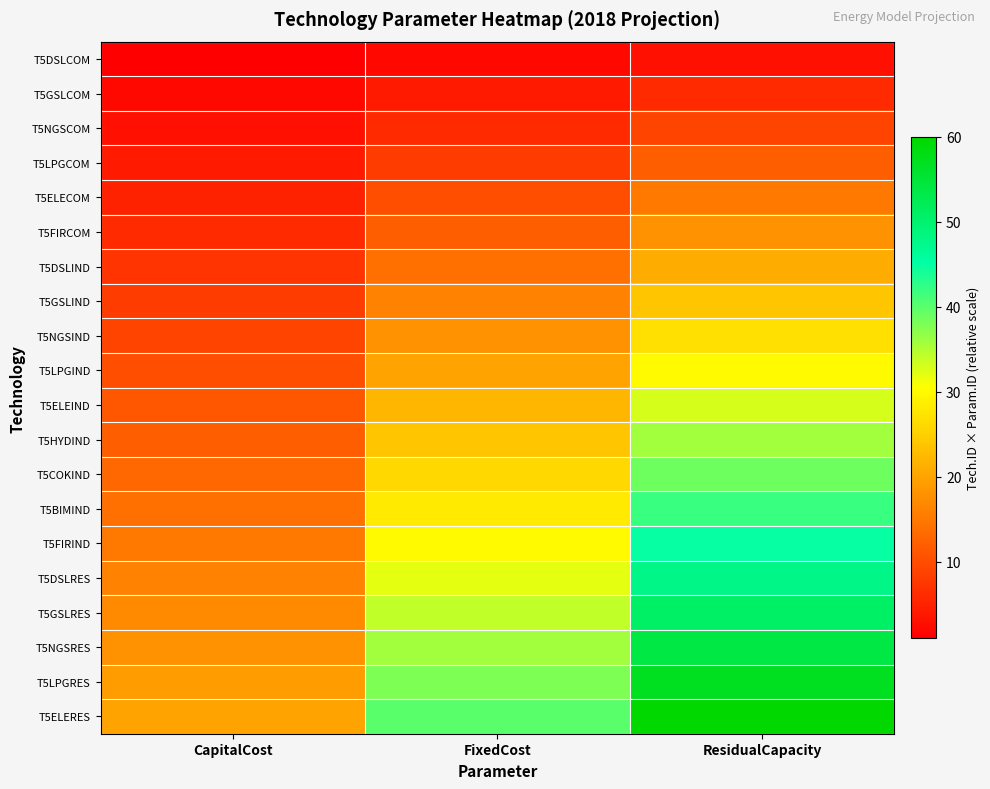

At which category is the sum across all series the highest?

ResidualCapacity